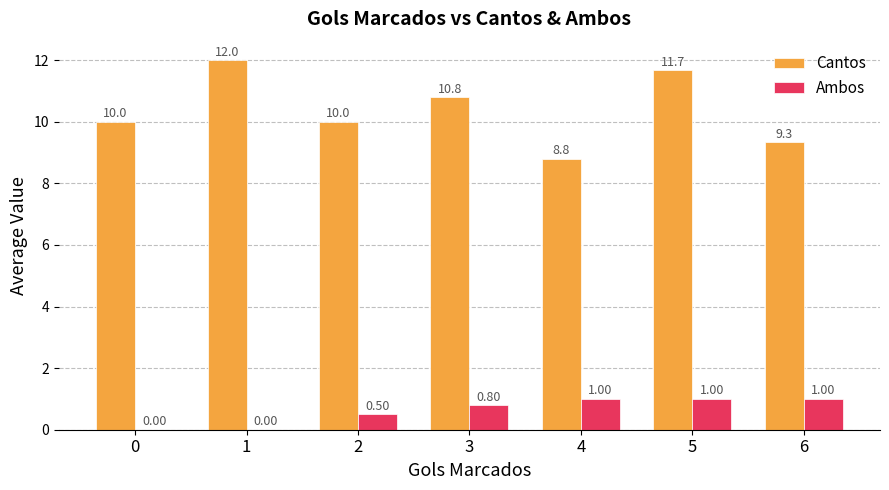

Which series changed the most between 2 and 3?

Cantos